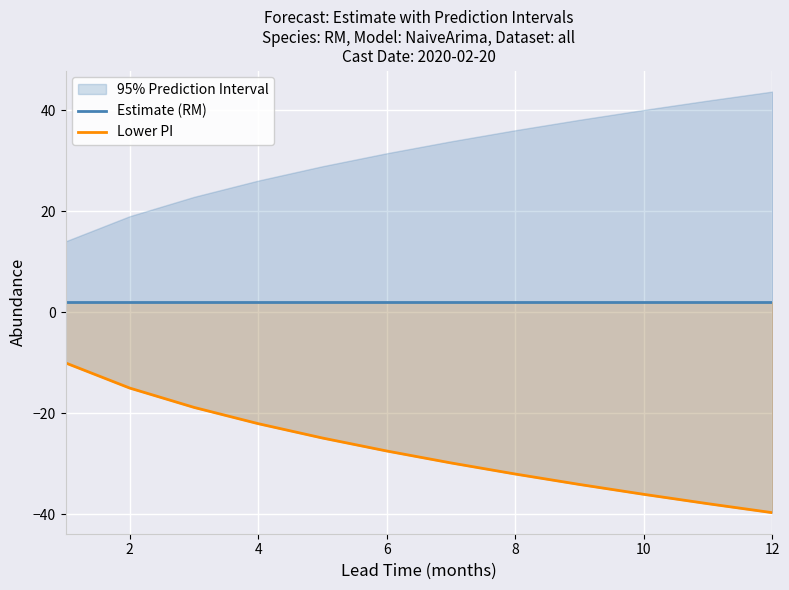

What is the sum of all Lower PI values?

-328.2